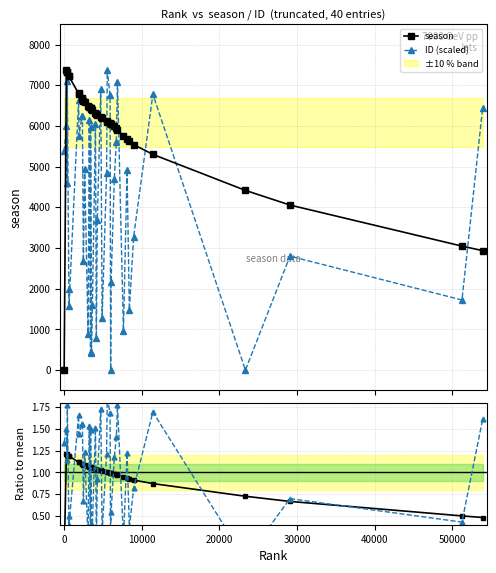

Which series has the widest spread of values?

season